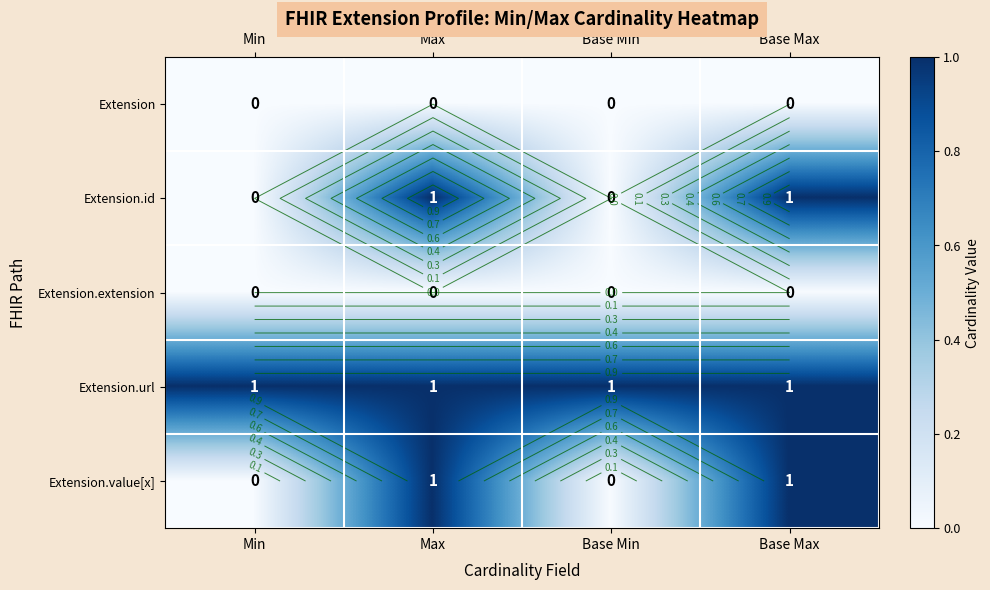

How many data points does each series have?

4